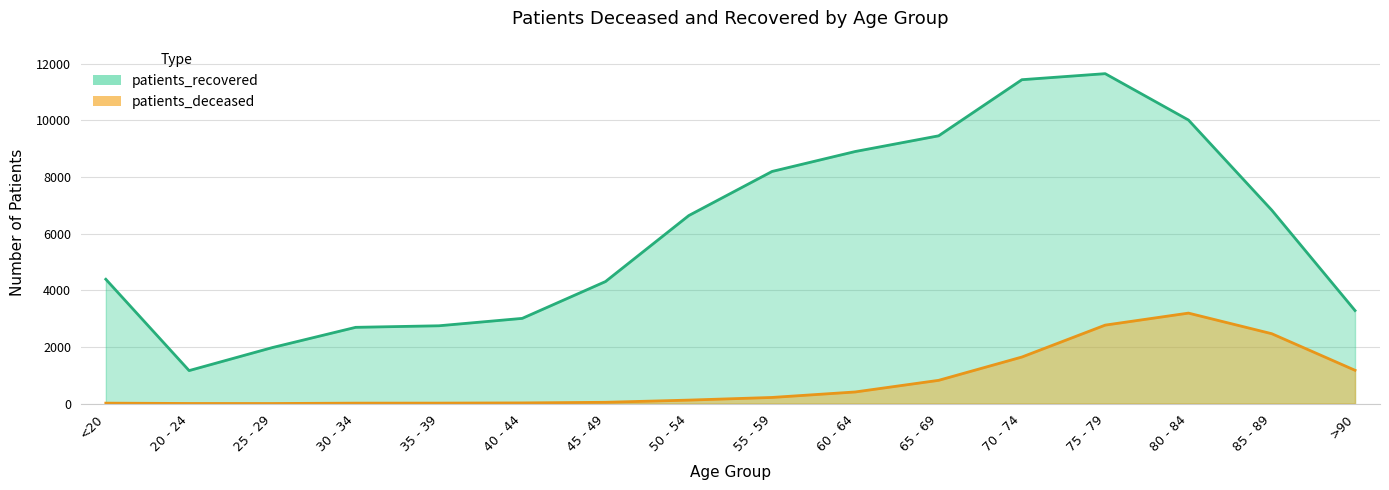

What are all the series names shown in the legend?

patients_deceased, patients_recovered